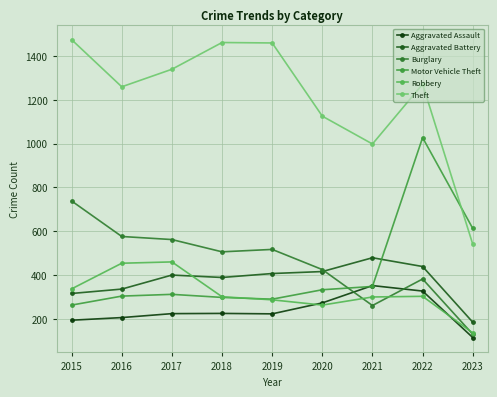

What is the spread (max minus min) of values at 2023?

498